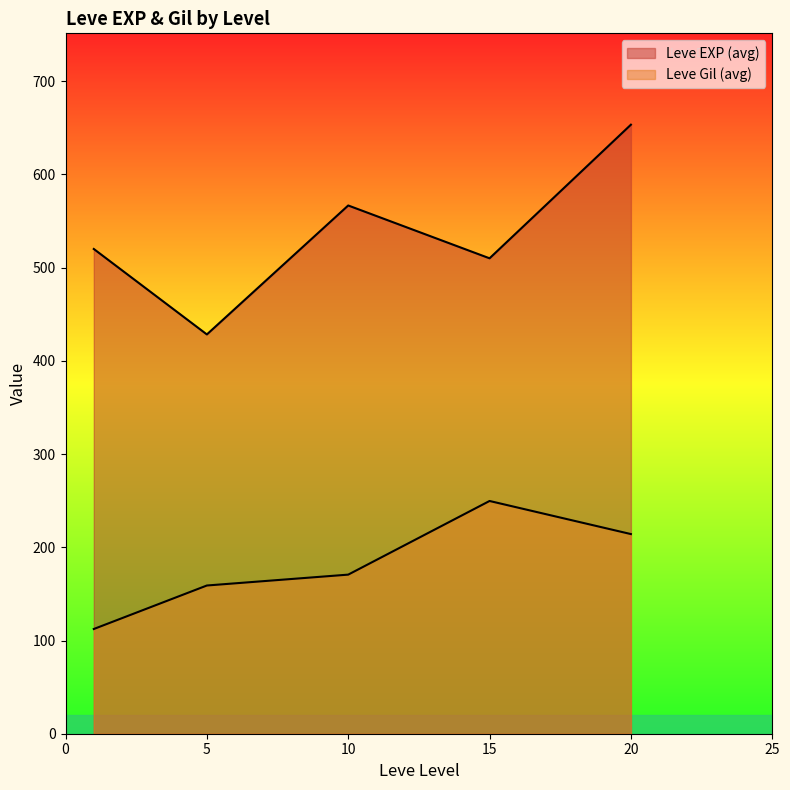

At 1, list the series in order from smallest to largest.

Leve Gil, Leve EXP